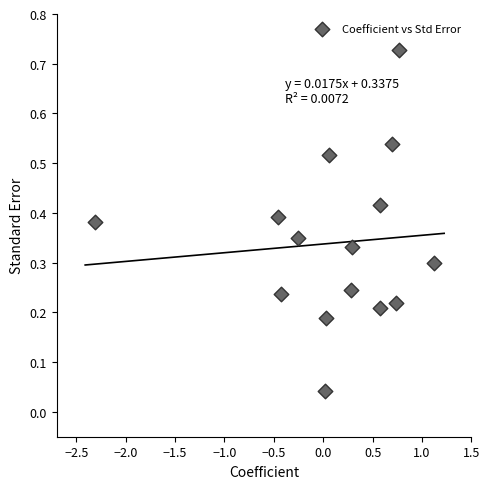

What is the range of X values (max minus min)?

3.4